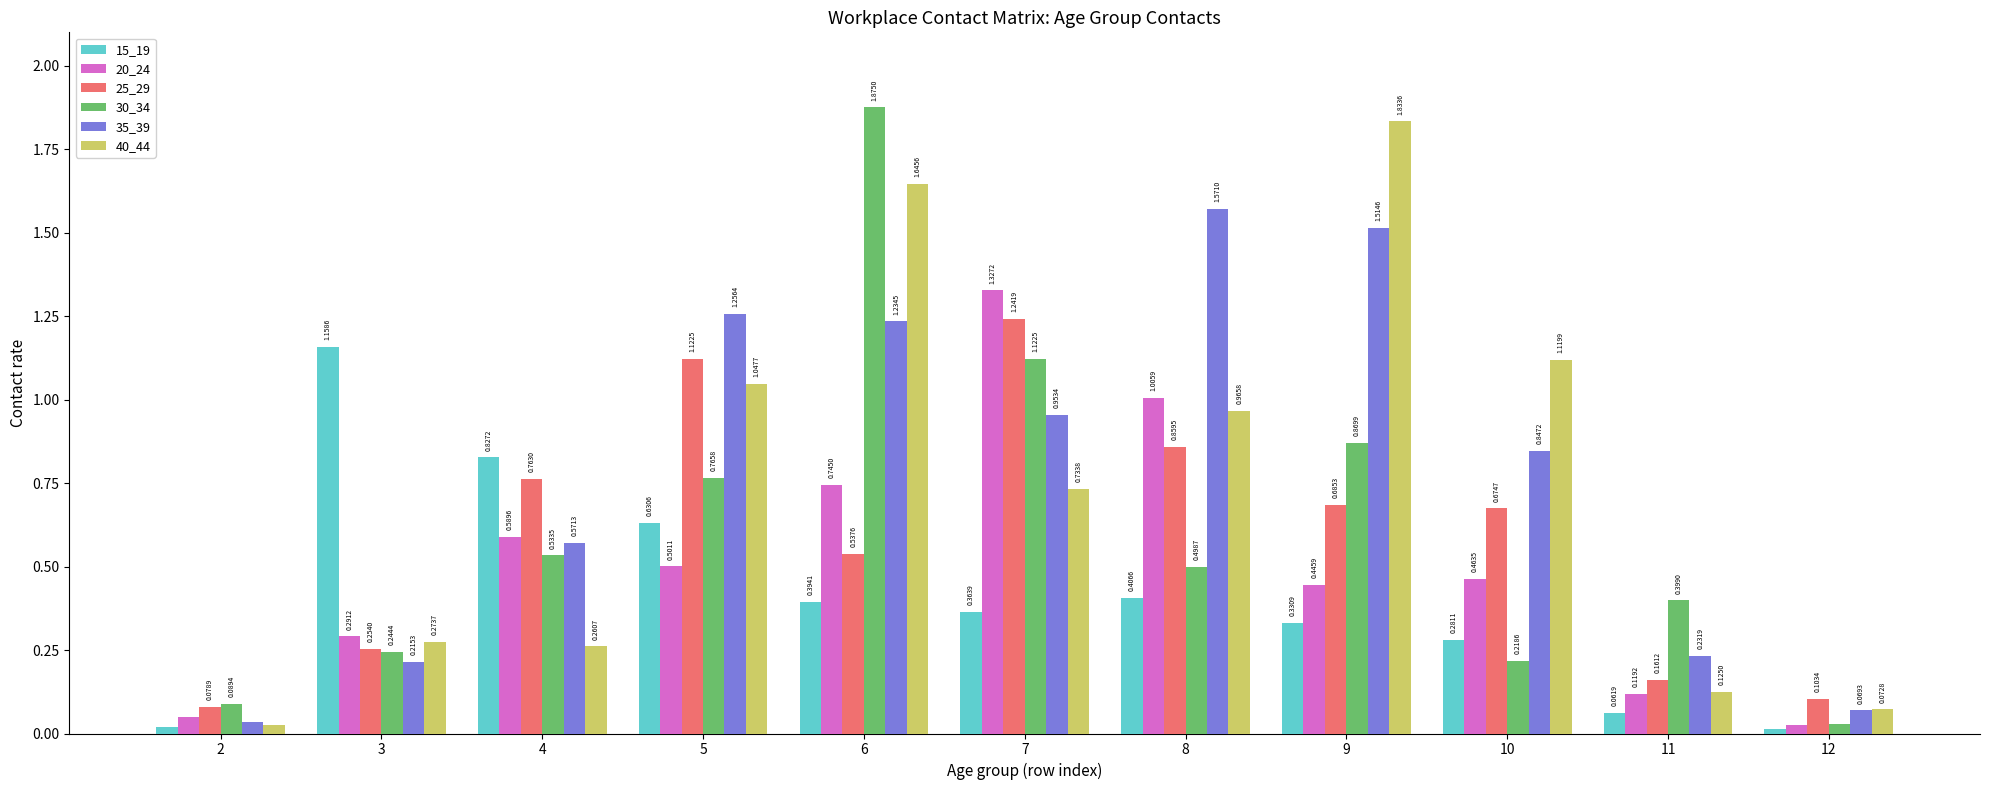

Does the chart contain any negative values?

No